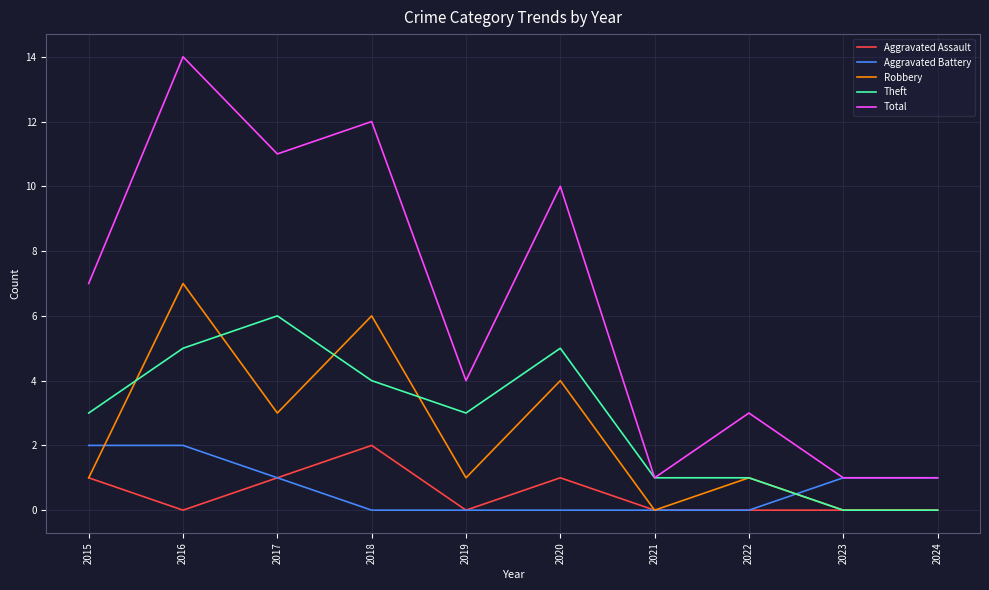

Reading left to right, list all the values displayed in this chart.

Aggravated Assault: 1	0	1	2	0	1	0	0	0	0
Aggravated Battery: 2	2	1	0	0	0	0	0	1	1
Robbery: 1	7	3	6	1	4	0	1	0	0
Theft: 3	5	6	4	3	5	1	1	0	0
Total: 7	14	11	12	4	10	1	3	1	1